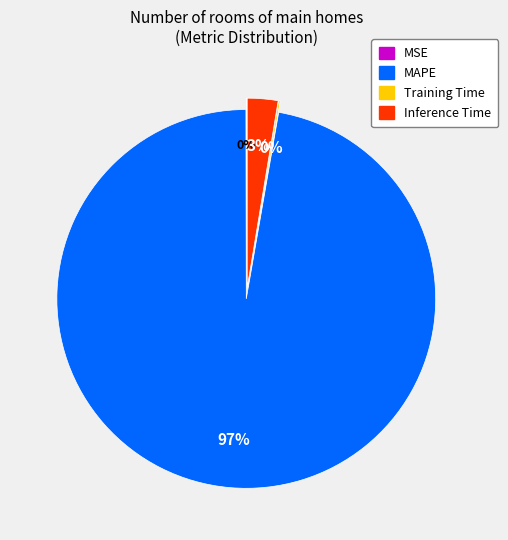

What is the total percentage of MAPE and Training Time?

97.4%